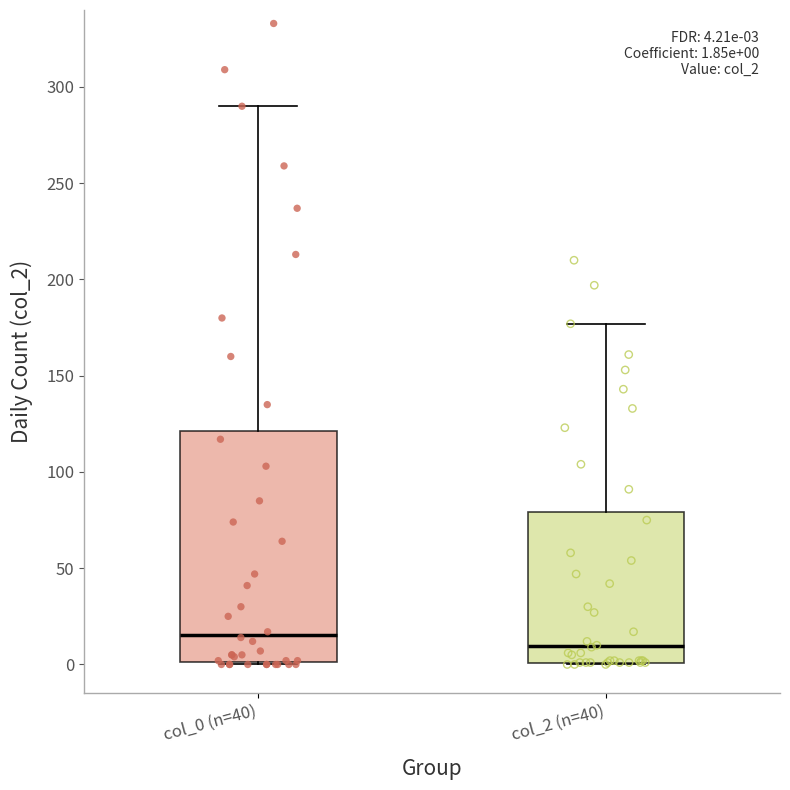

Which box has the lowest median line?

col_2 (n=40)